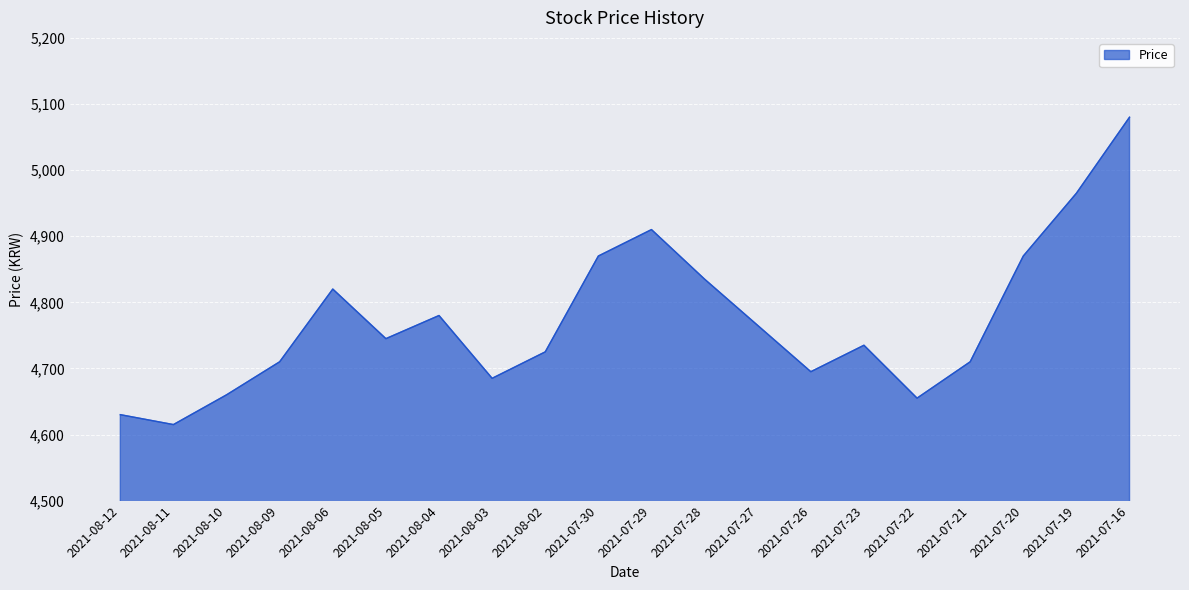

Which has a higher value, 2021-07-29 or 2021-08-09?

2021-07-29